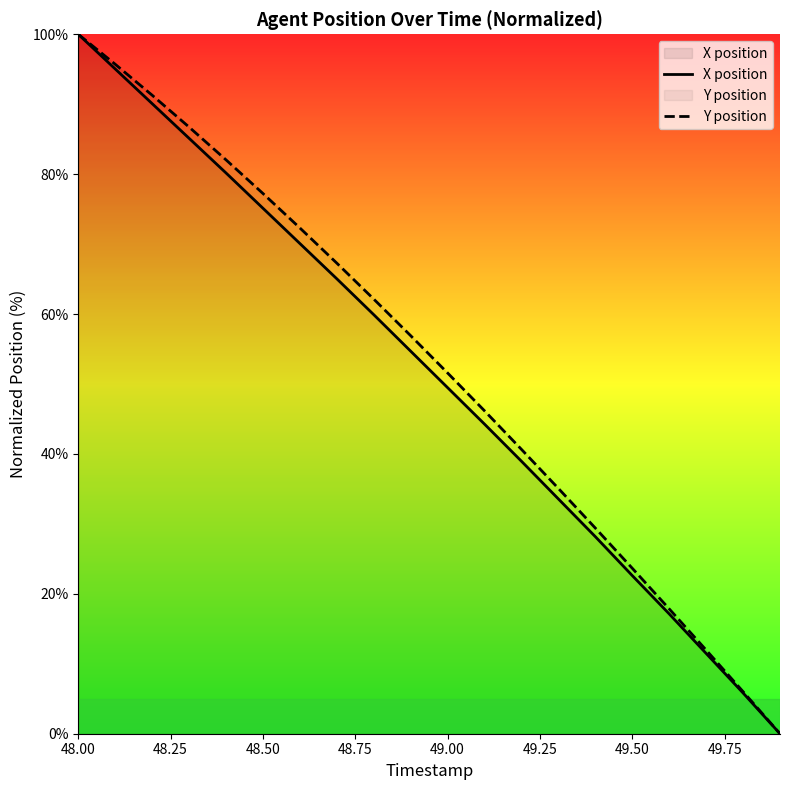

At which category is the sum across all series the highest?

48.00